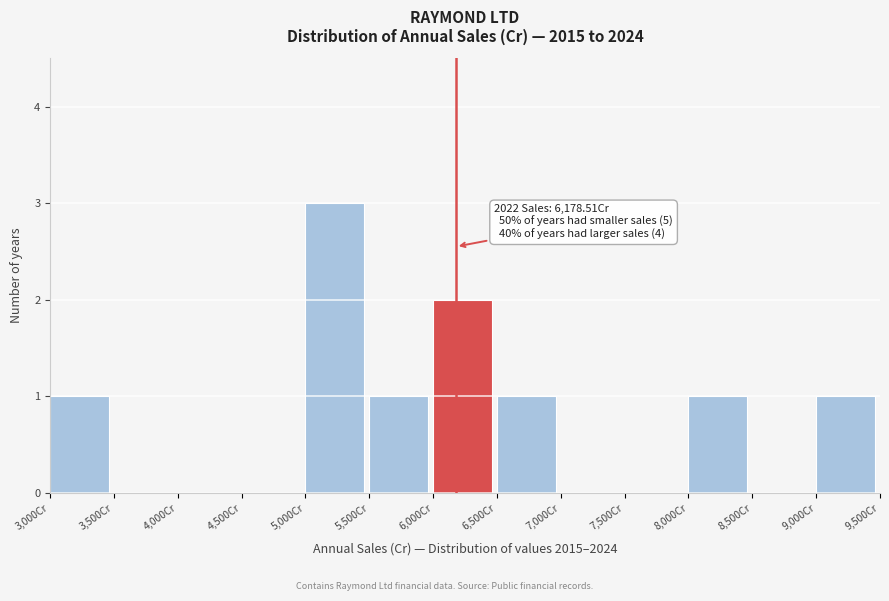

Over which range of the x-axis is the bar tallest?

5000 to 5500